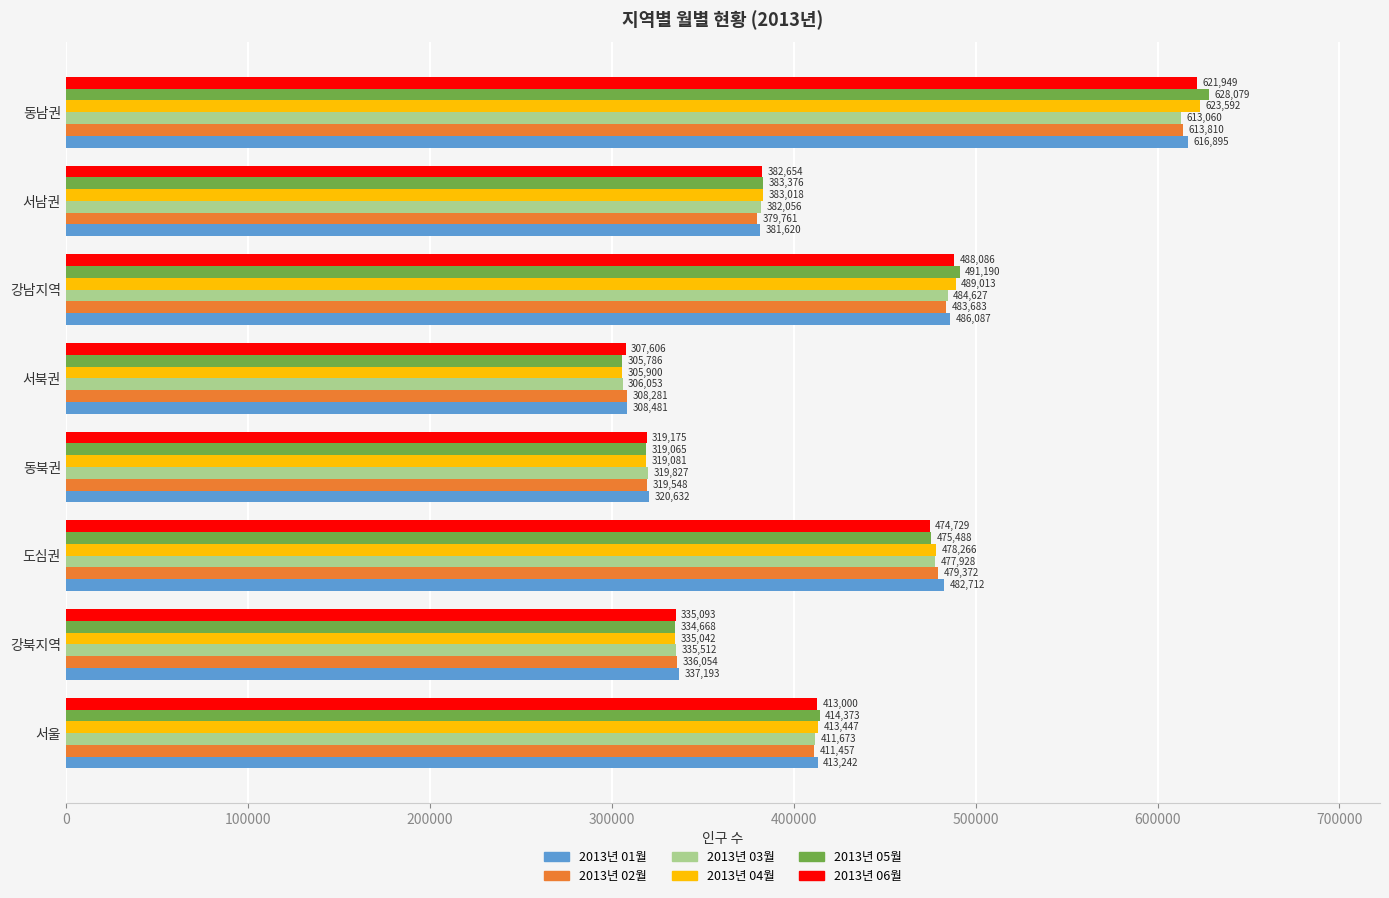

How many series are shown in this chart?

6